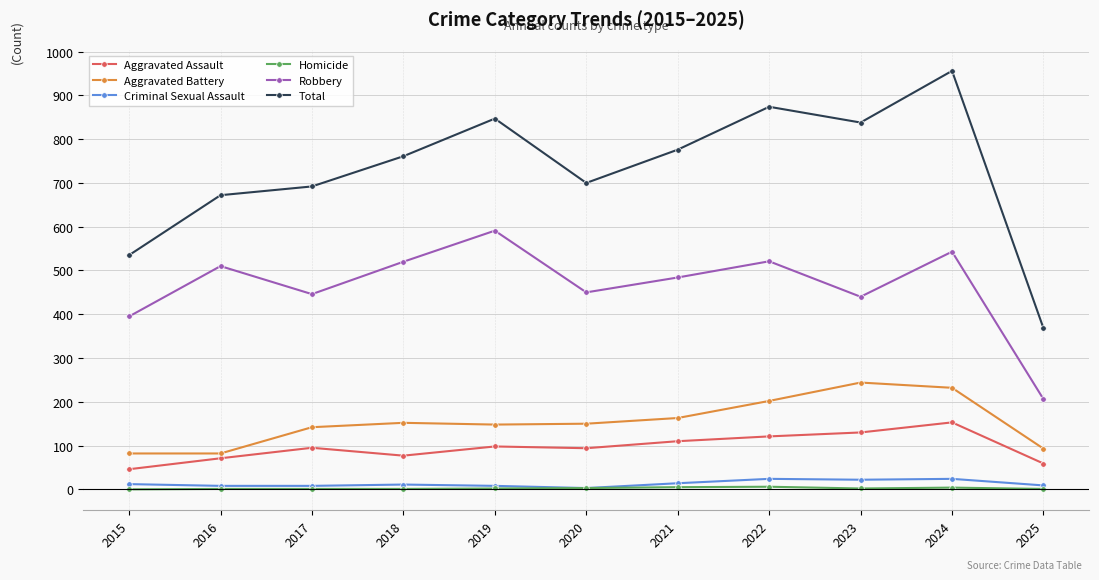

How many interior local valleys does the Total series have?

2